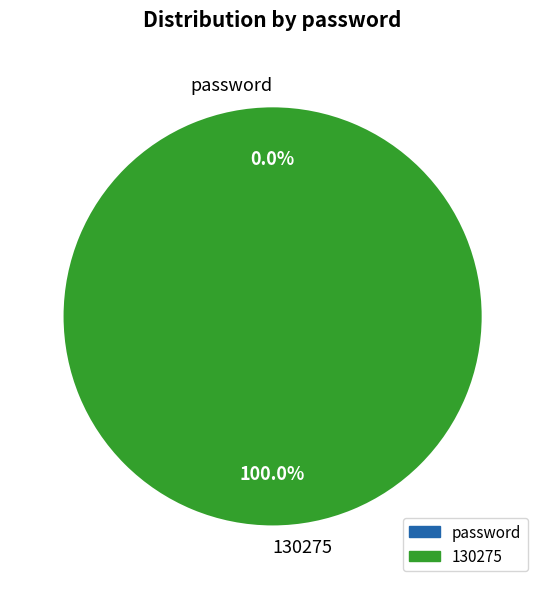

What is the change in value from password to 130275?

+379010241